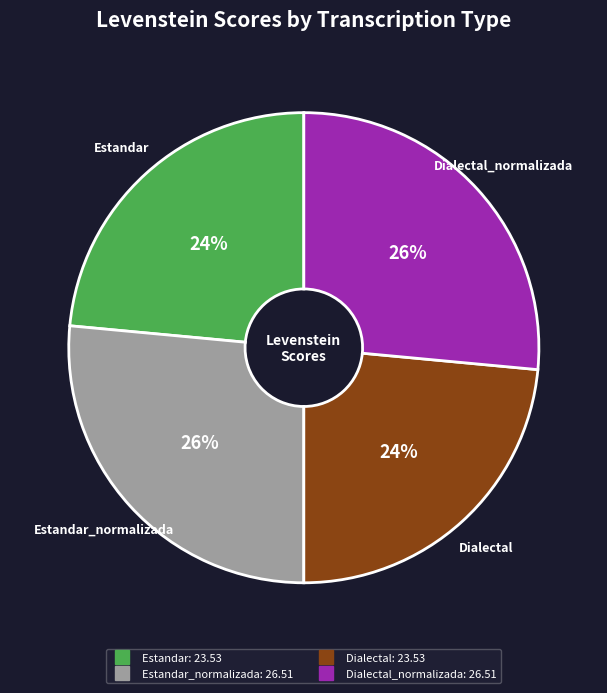

Does any single category account for the majority?

No